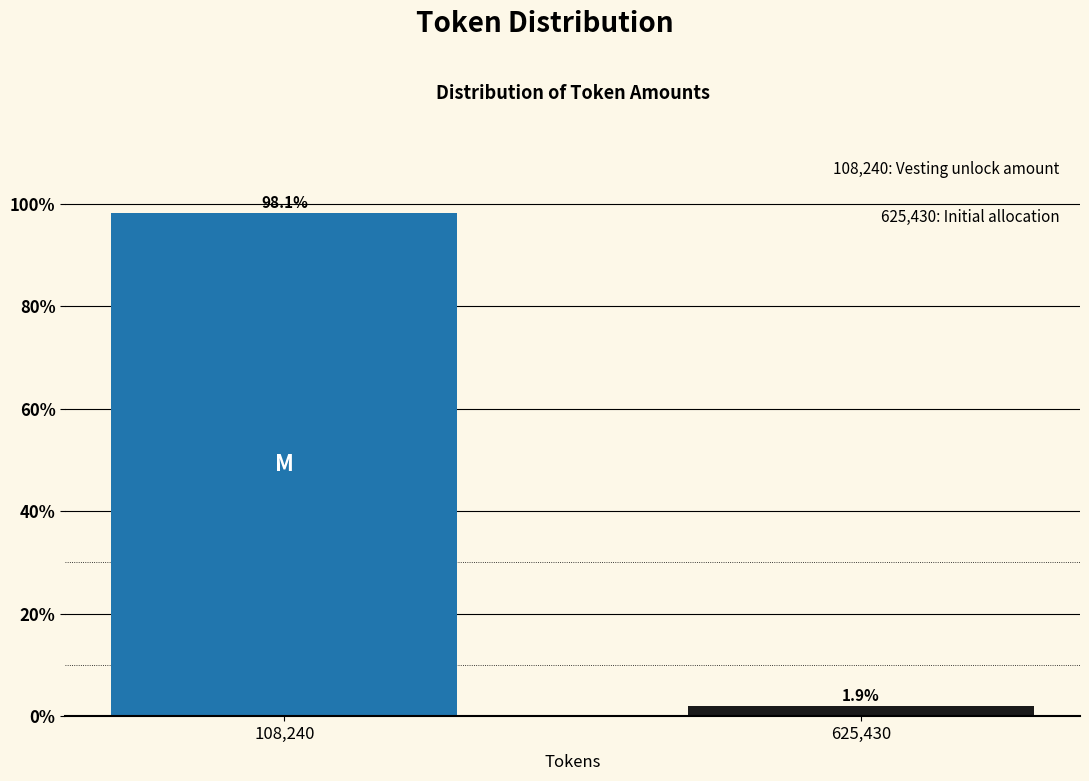

Reading left to right, extract all data points from this chart.

98.1	1.9